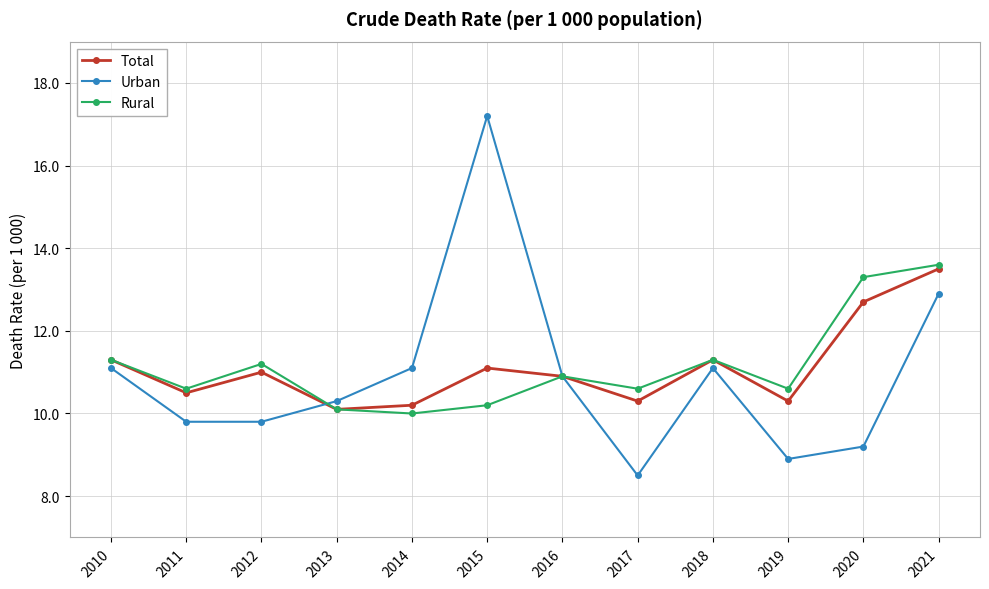

Is the value of Rural at 2017 greater than the value of Urban at 2016?

No